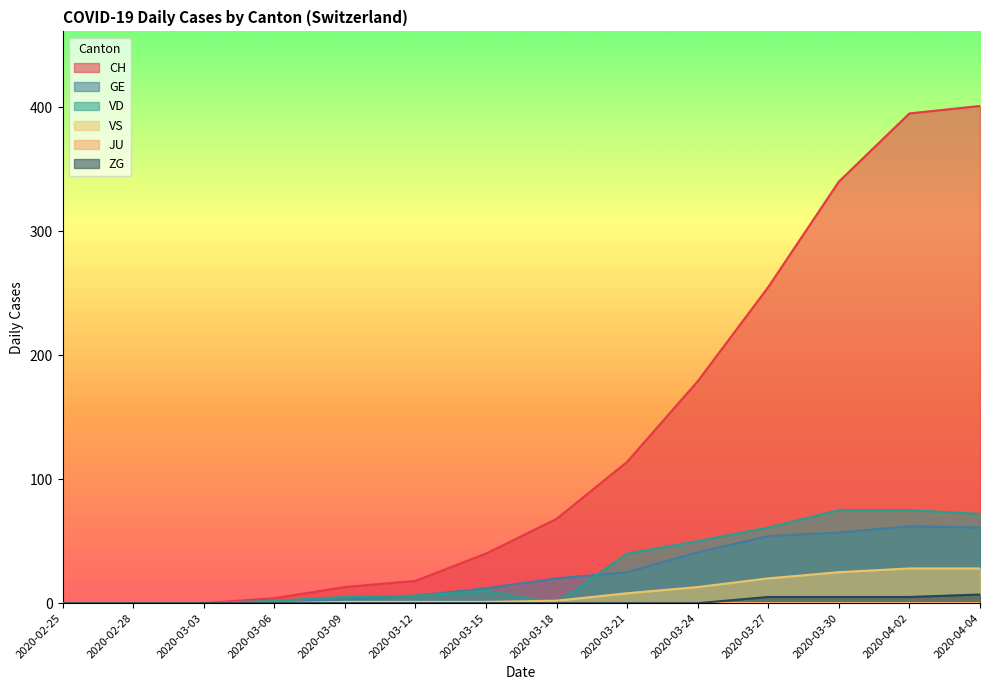

The value of VS at 2020-02-25 is 18. True or false?

False